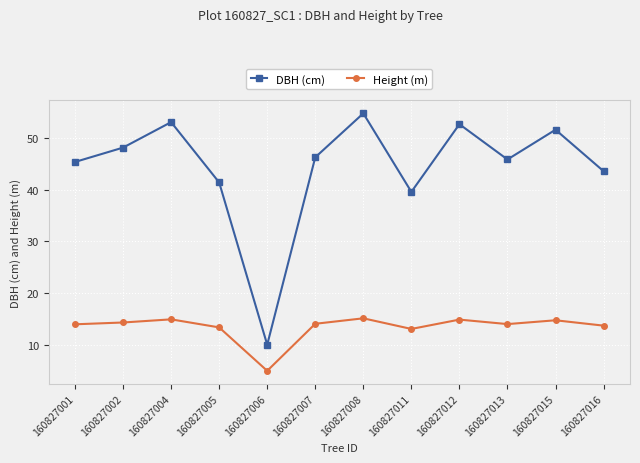

How many data points does each series have?

12